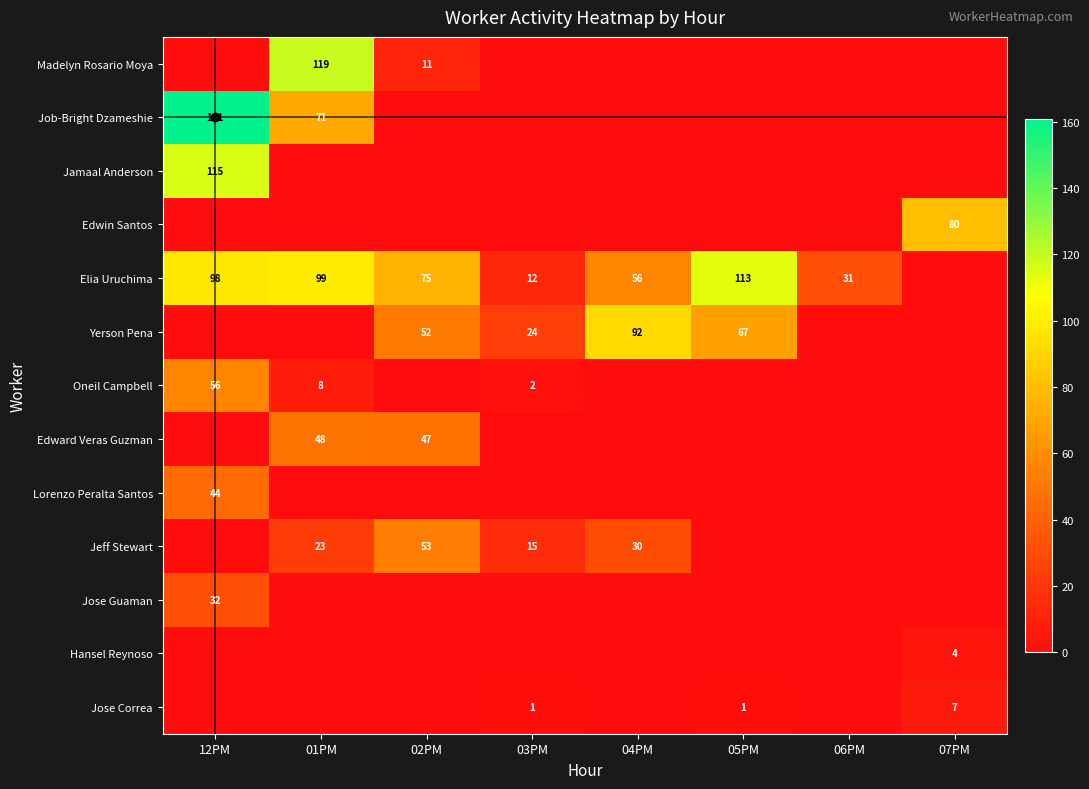

The value of Yerson Pena at 04PM is 92. True or false?

True